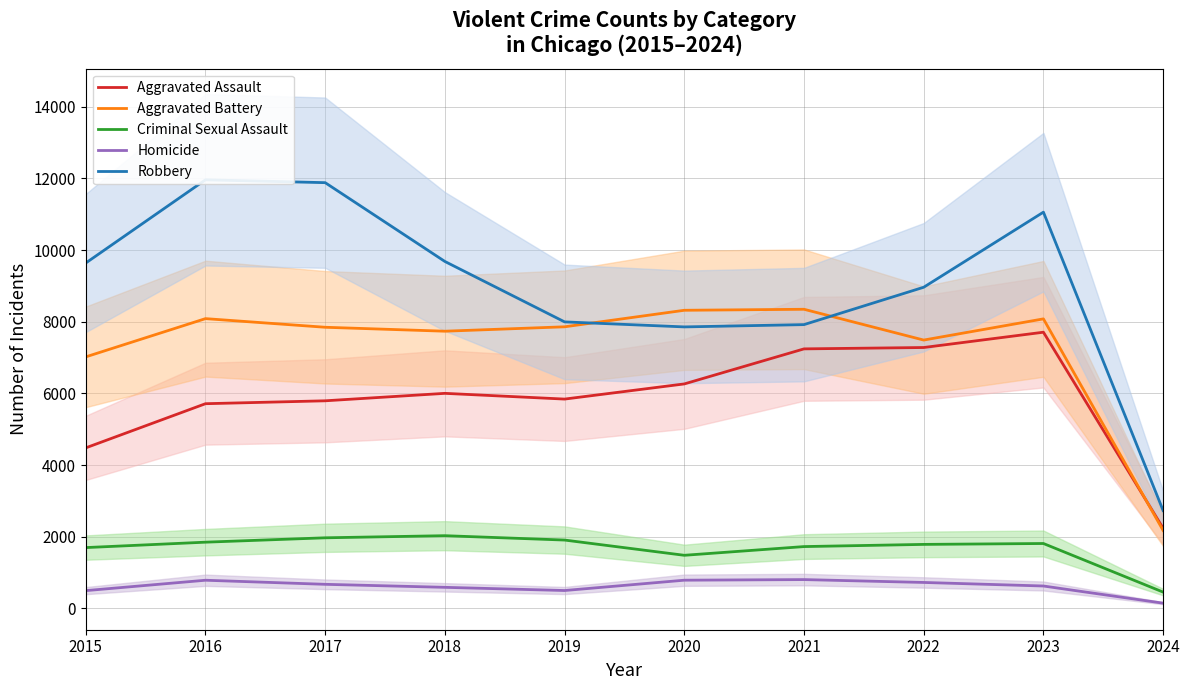

What is the smallest value displayed?

146